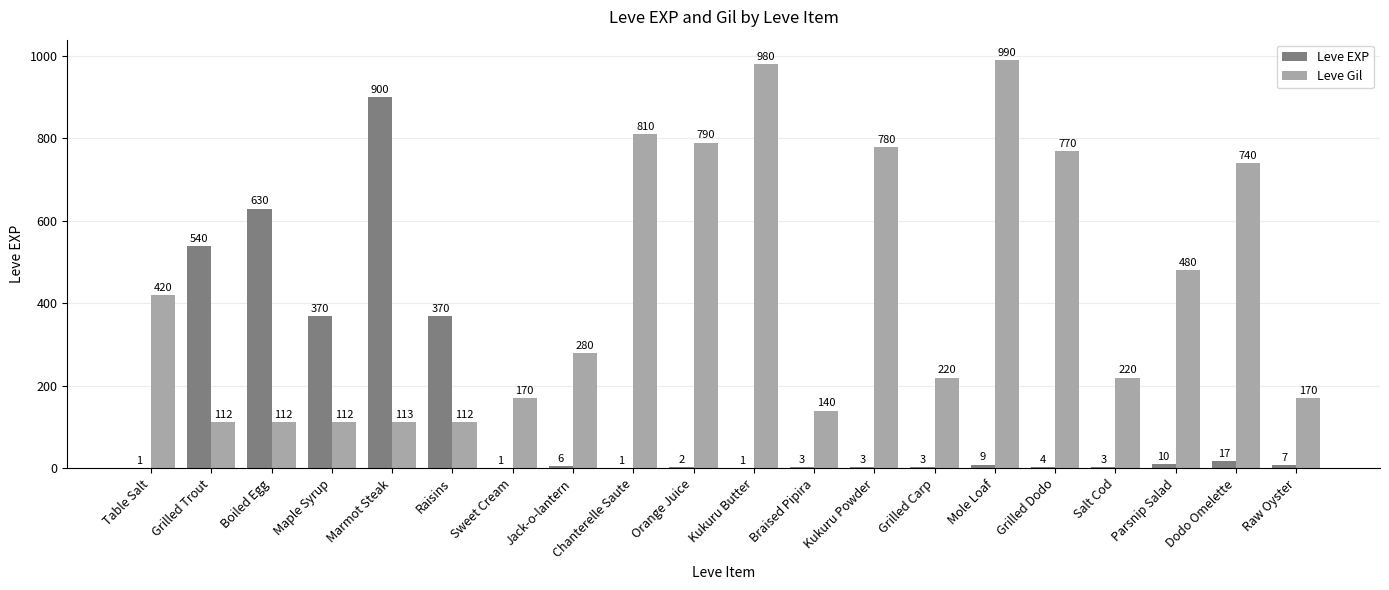

What is the greatest value displayed?

990